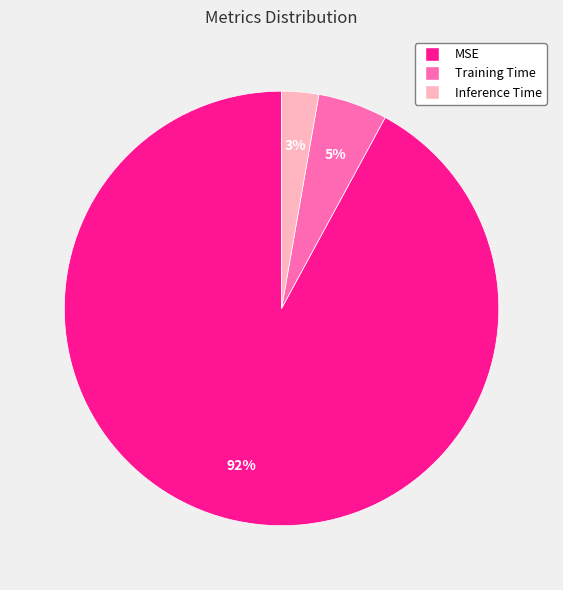

Which category has the biggest portion of the pie?

MSE